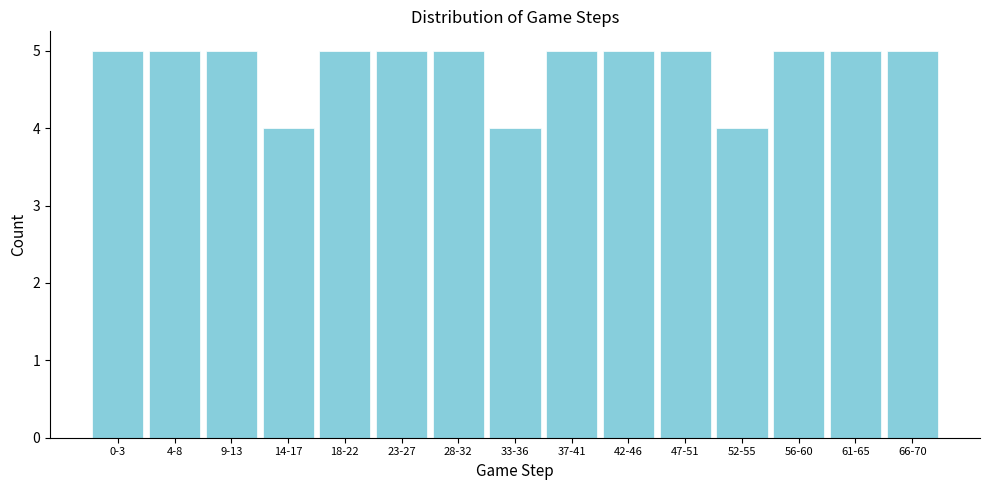

Reading left to right, what are all the values shown in this chart?

0-3=5	4-8=5	9-13=5	14-17=4	18-22=5	23-27=5	28-32=5	33-36=4	37-41=5	42-46=5	47-51=5	52-55=4	56-60=5	61-65=5	66-70=5